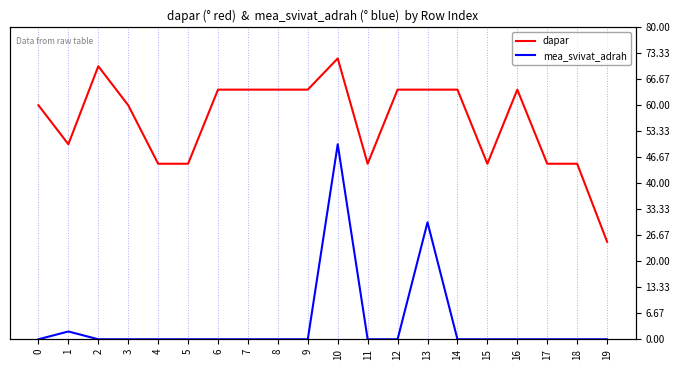

True or false: mea_svivat_adrah and dapar intersect in this chart.

False